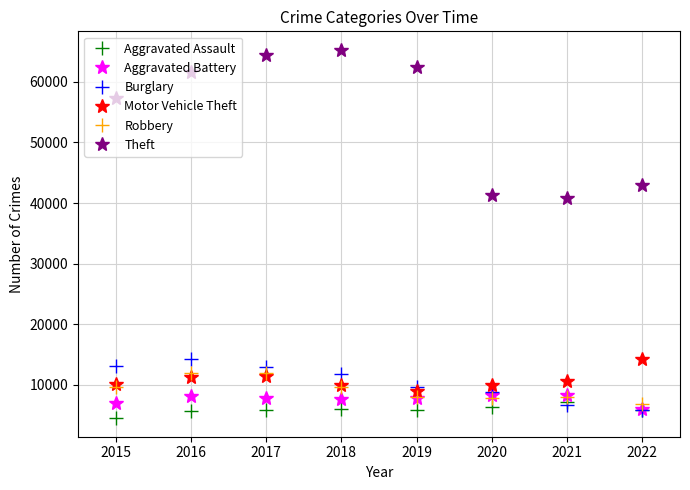

What is the average value of the Burglary series?

10393